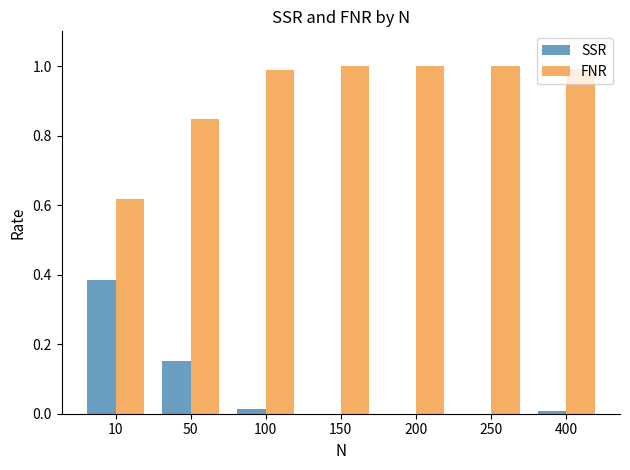

What is the sum of the SSR values at 50 and 10?

0.5